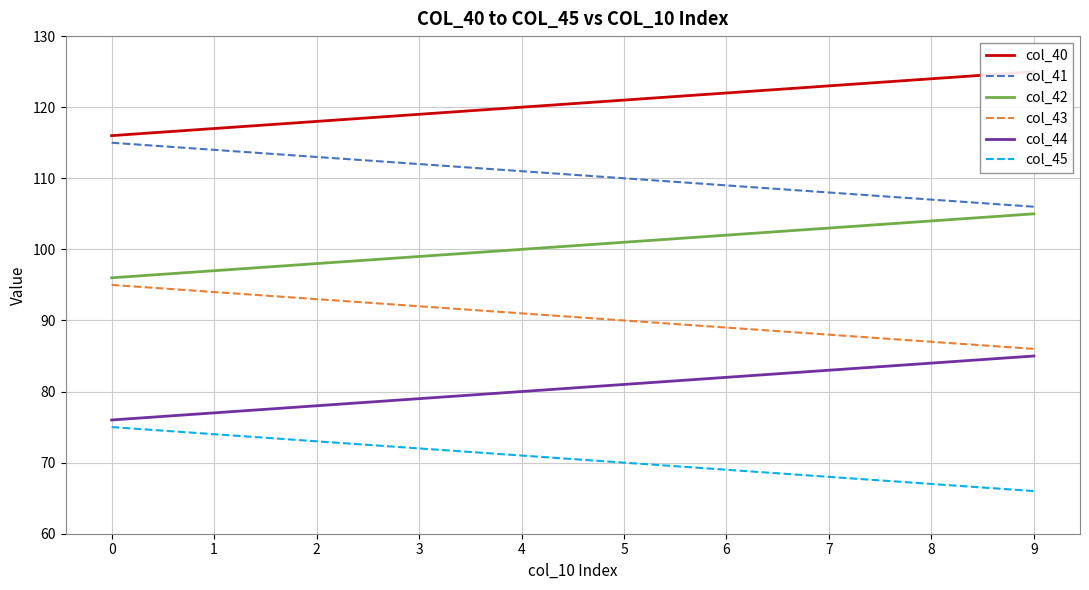

What is the greatest value displayed?

125.0